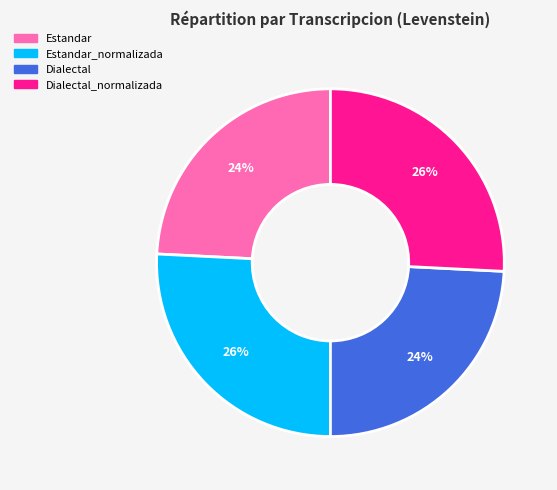

To the nearest percent, what is the average slice percentage?

25%